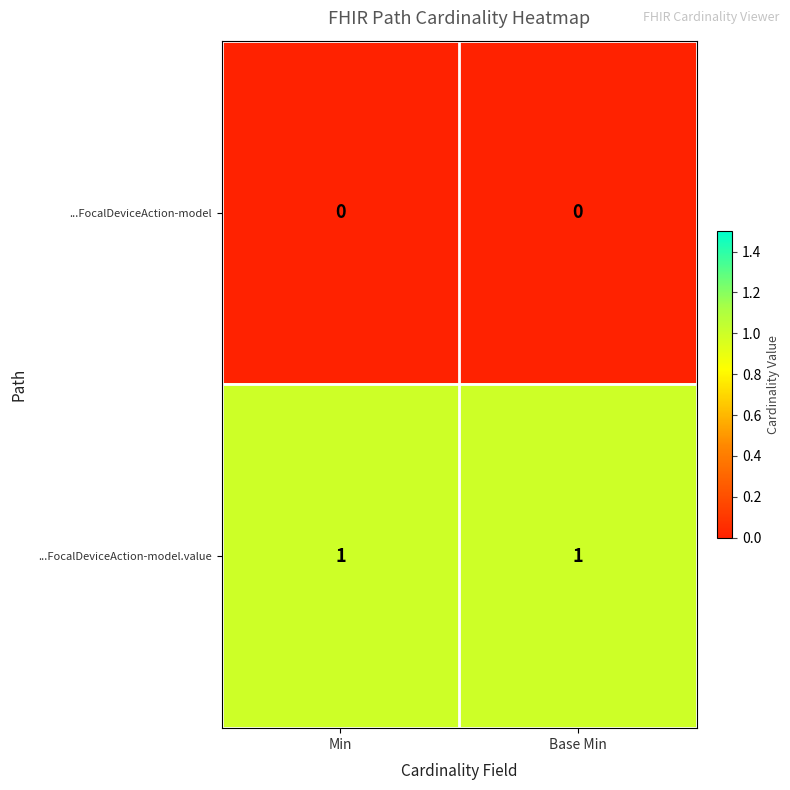

Reading left to right, list all the values displayed in this chart.

...FocalDeviceAction-model: Min=0	Base Min=0
...FocalDeviceAction-model.value: Min=1	Base Min=1